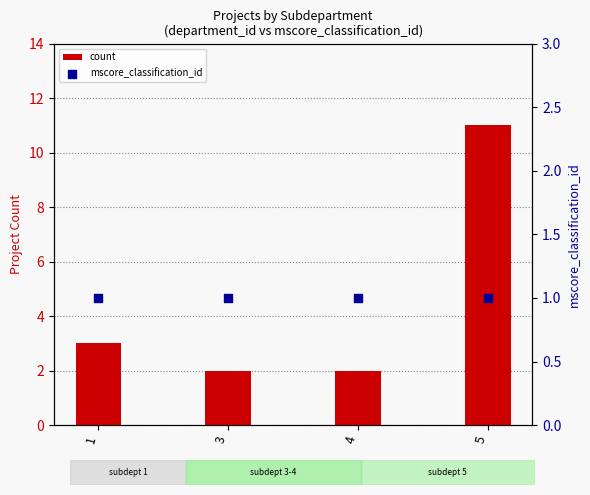

What are all the series names shown in the legend?

count, mscore_classification_id